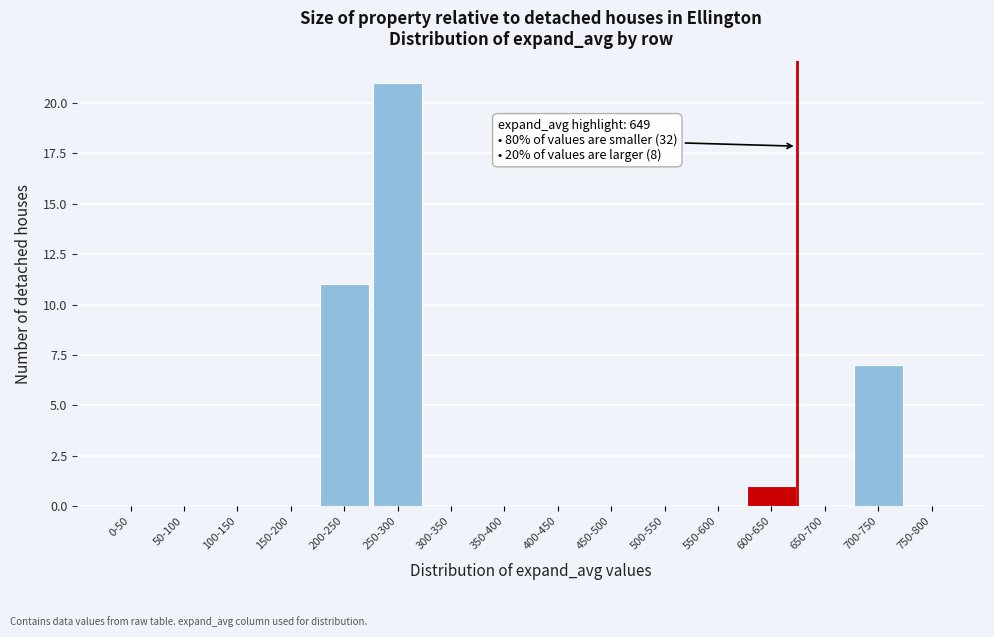

Reading left to right, list all the values displayed in this chart.

0-50=0	50-100=0	100-150=0	150-200=0	200-250=11	250-300=21	300-350=0	350-400=0	400-450=0	450-500=0	500-550=0	550-600=0	600-650=1	650-700=0	700-750=7	750-800=0